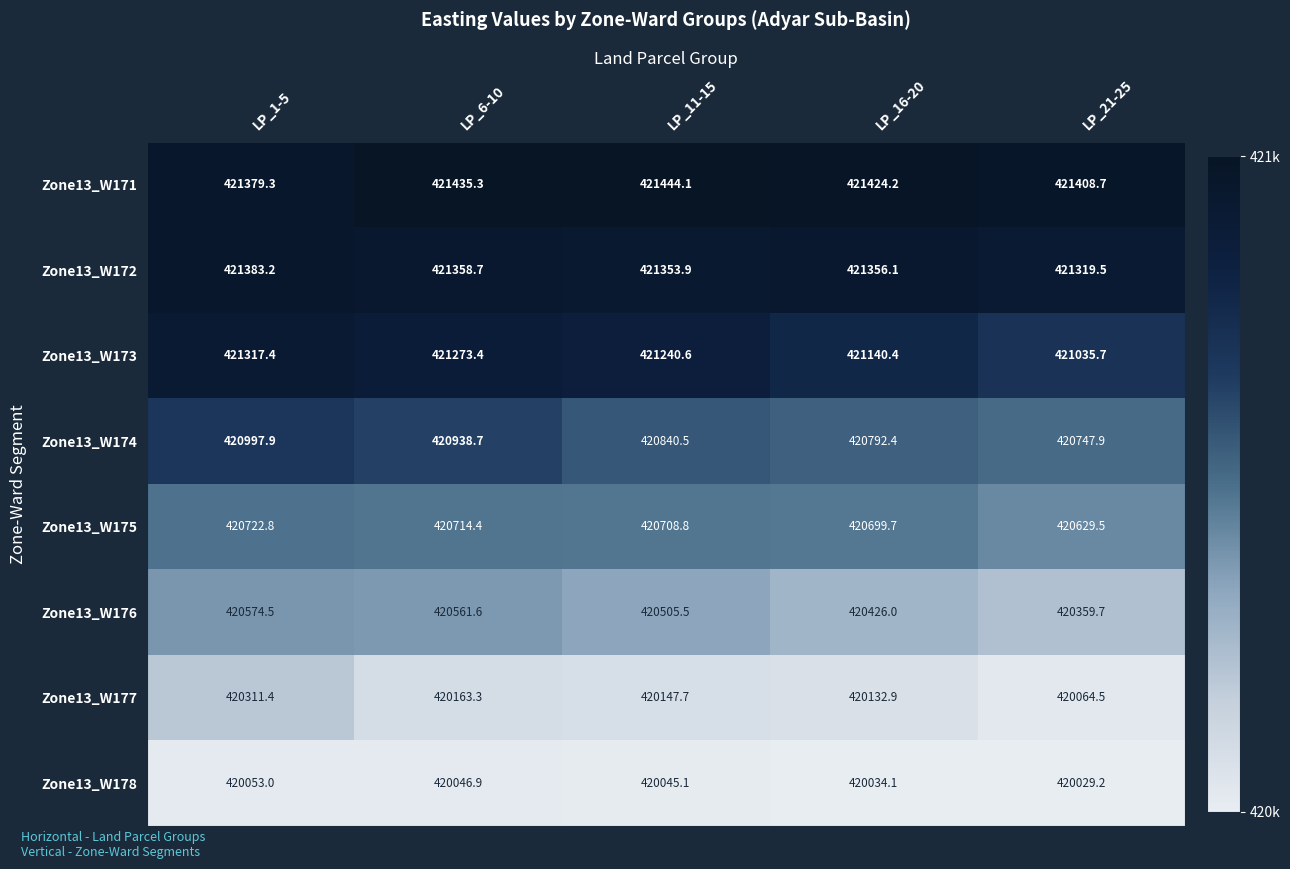

True or false: Zone13_W172 has a value of 421383.2 at LP_1-5.

True